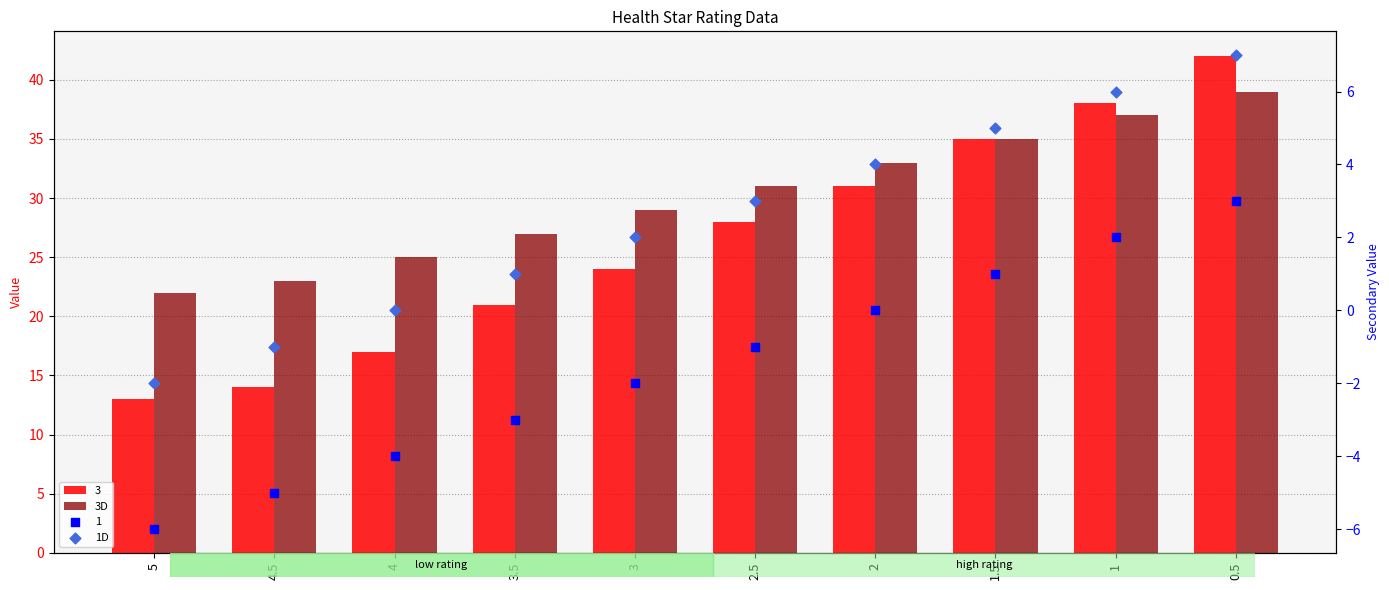

What is the total value across all series at 3?

31